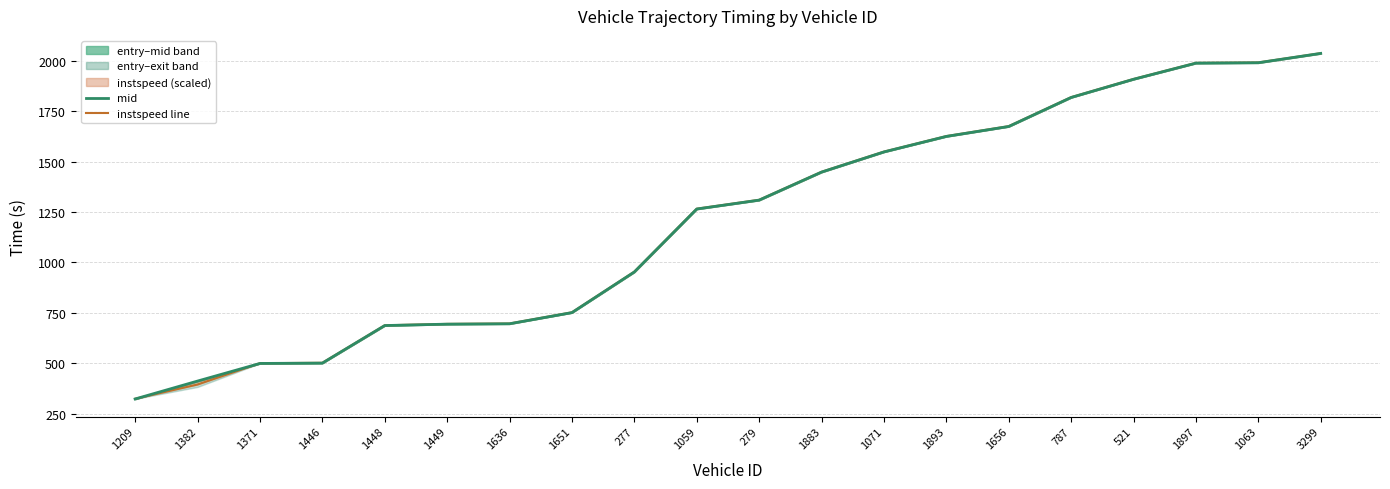

Is it true that mid equals 1625.0 at 1893?

True